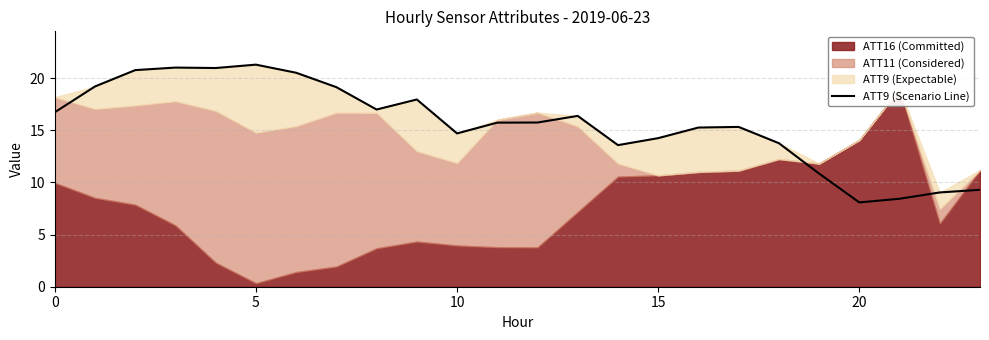

What is the highest value of the ATT9 (Scenario Line) series?

21.3